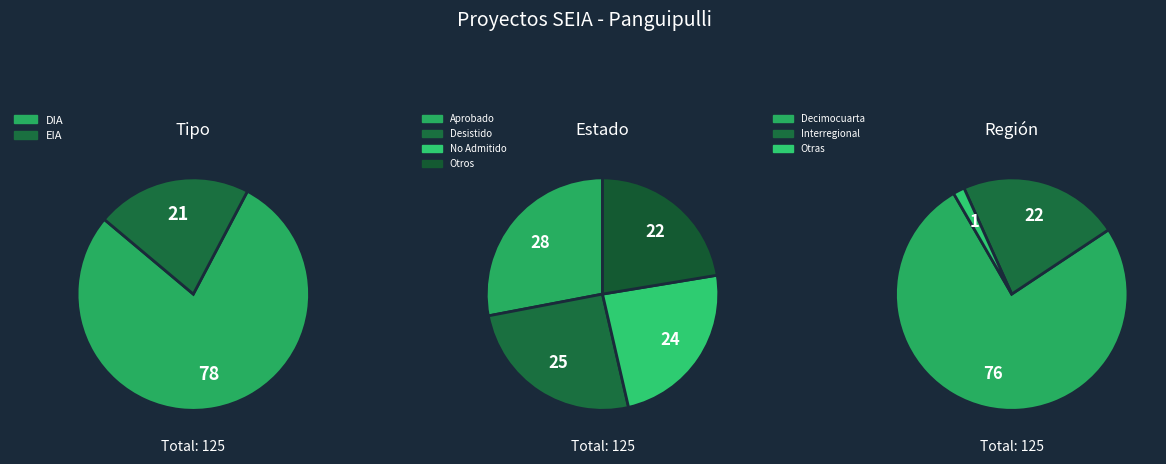

Which category has the biggest portion of the pie?

DIA